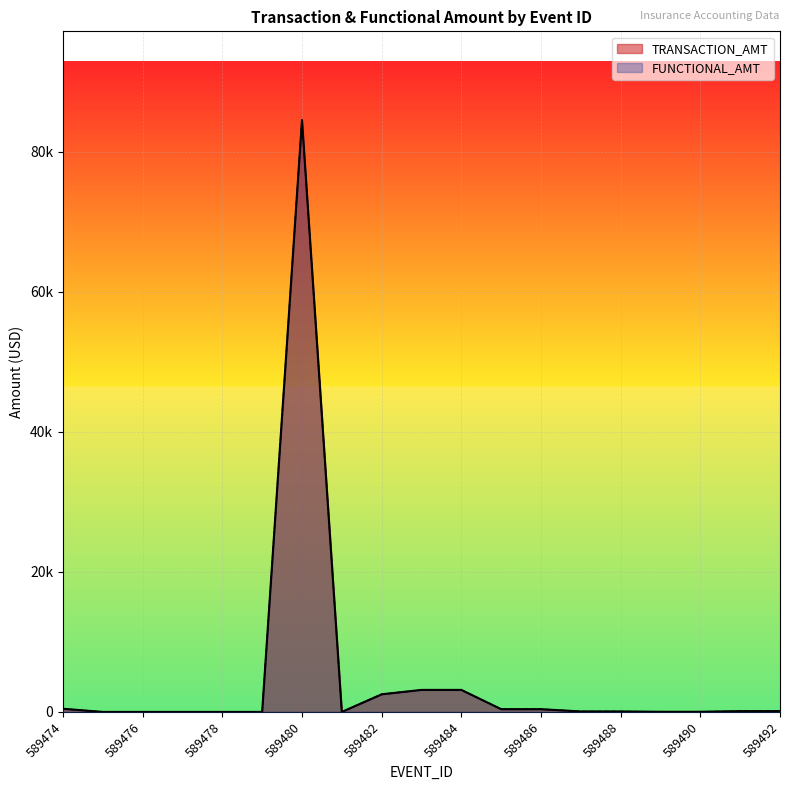

Which category has the highest value in the TRANSACTION_AMT series?

589480